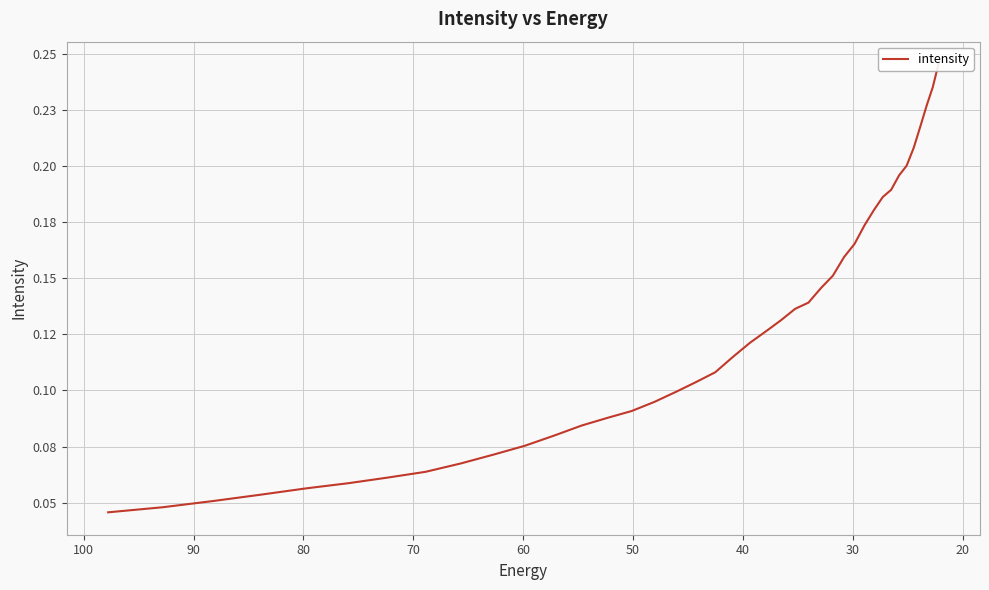

Count the values in the range 0 to 1.

40